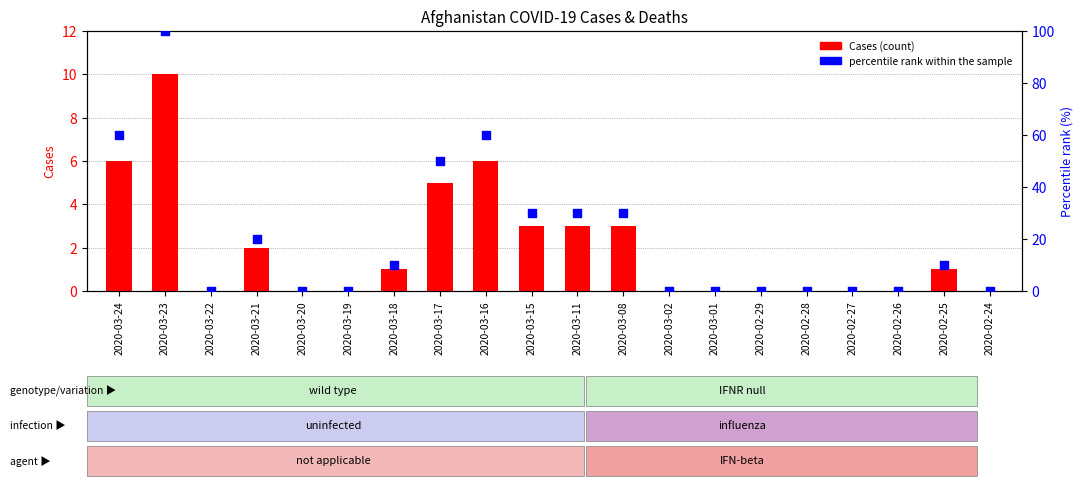

What are all the series names shown in the legend?

Cases, percentile rank within the sample